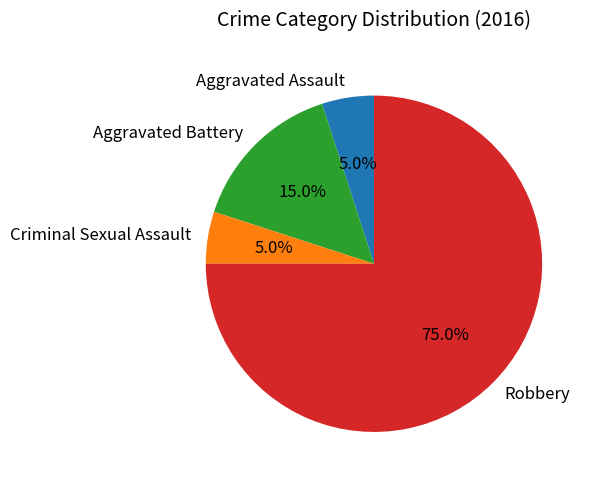

Is it true that Aggravated Battery is 15% of the pie?

True